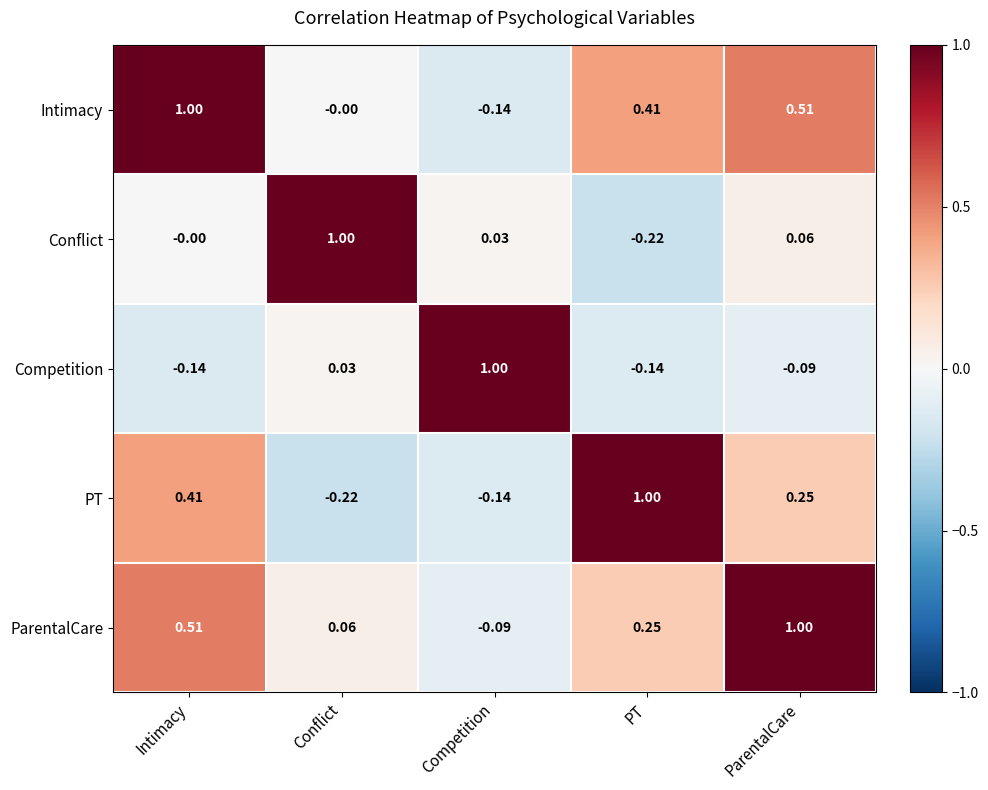

Where is ParentalCare nearest to the value 0?

Conflict